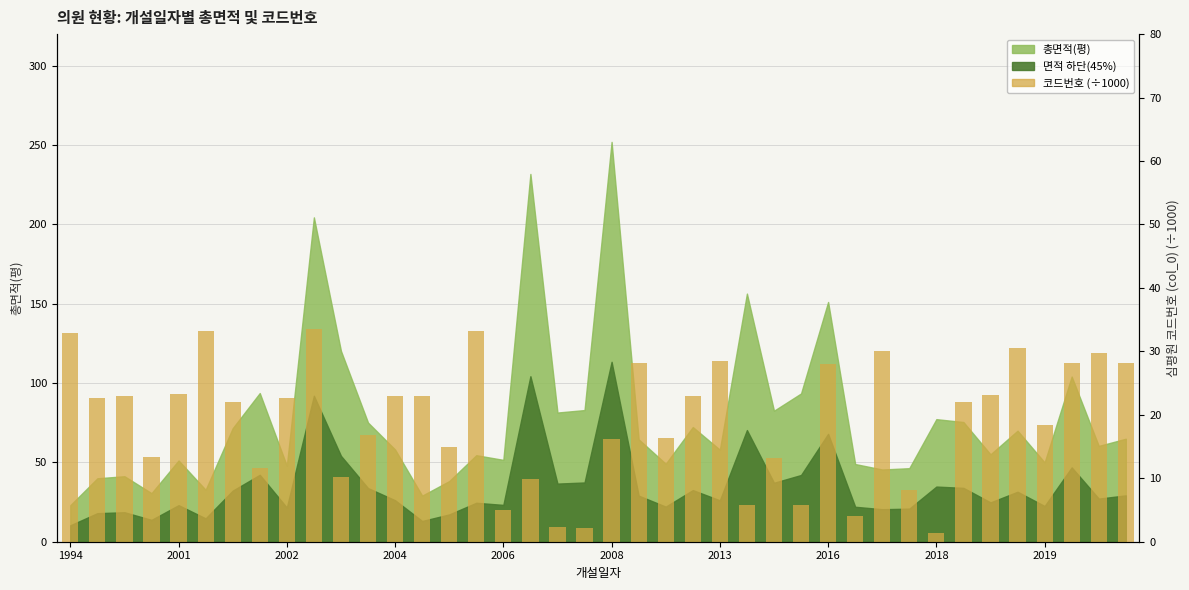

What is the minimum value shown in the chart?

1.3